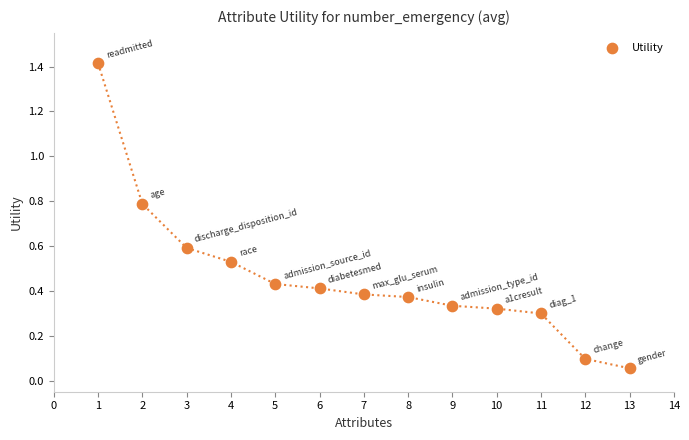

What is the range of Y values (max minus min)?

1.4